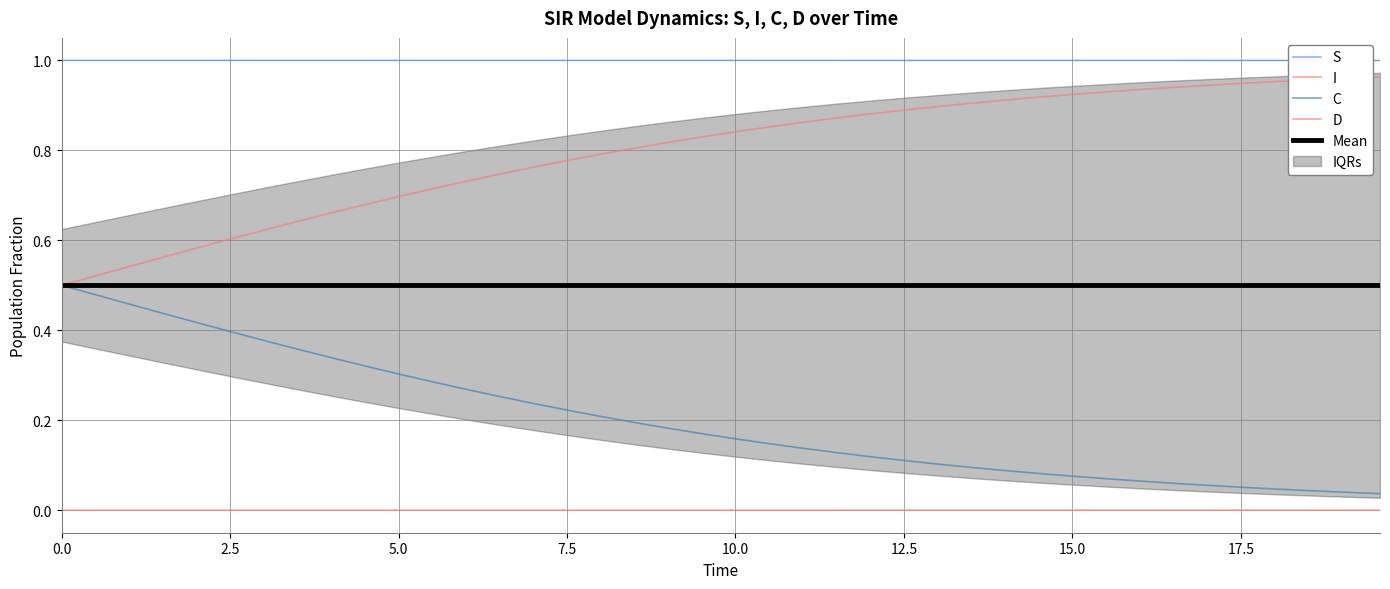

At how many categories does at least one series exceed 0?

40